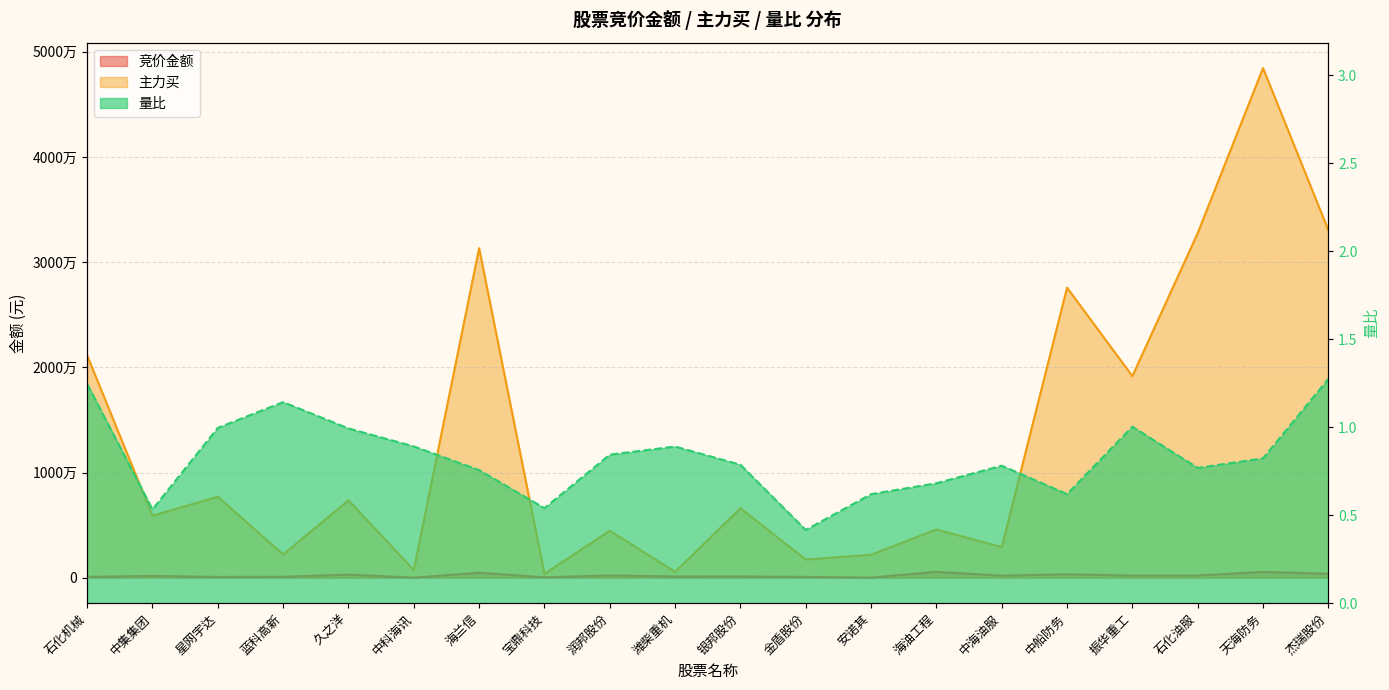

Count the number of data series in this chart.

3